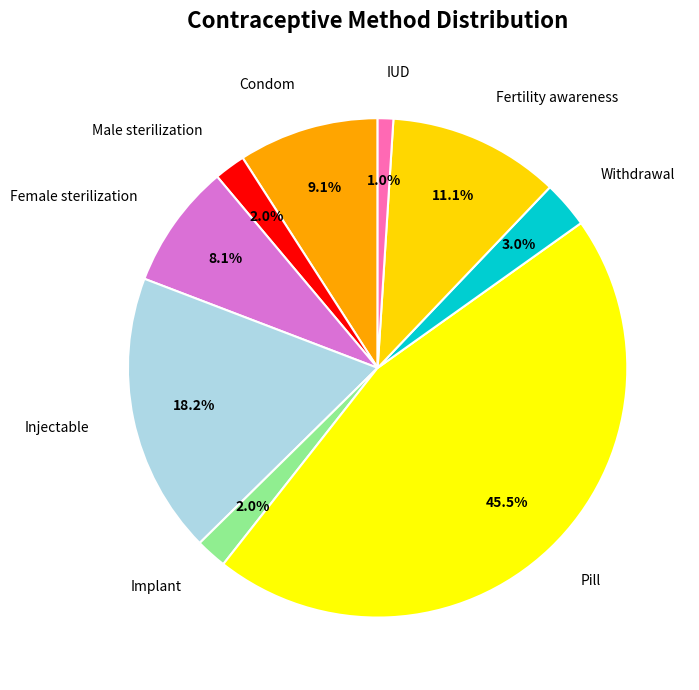

Is it true that Withdrawal is 17% of the pie?

False